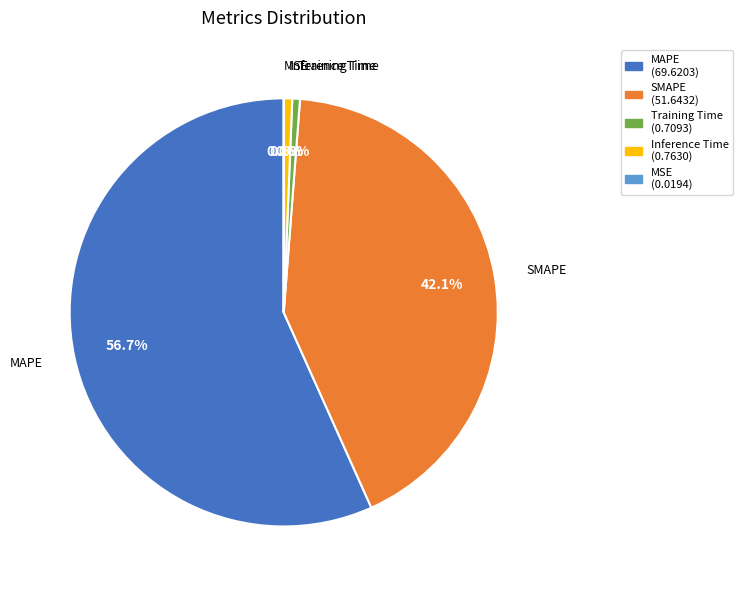

To the nearest percent, what portion does SMAPE represent?

42%